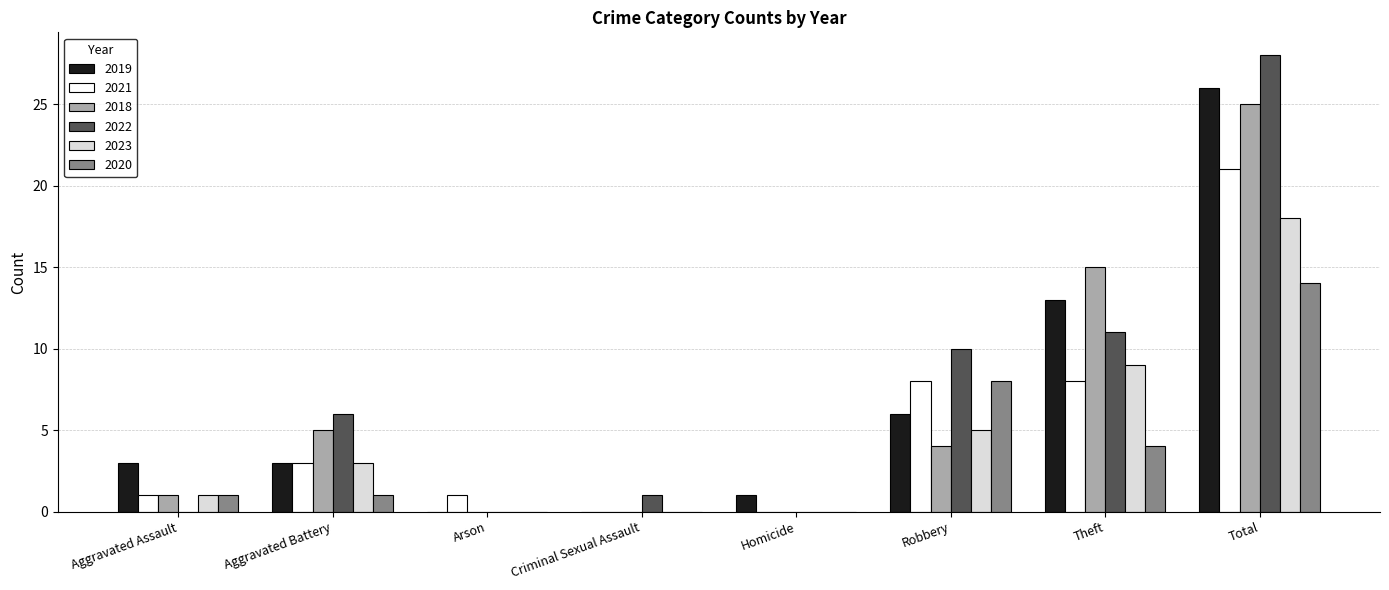

At which label does 2018 first exceed 4?

Aggravated Battery